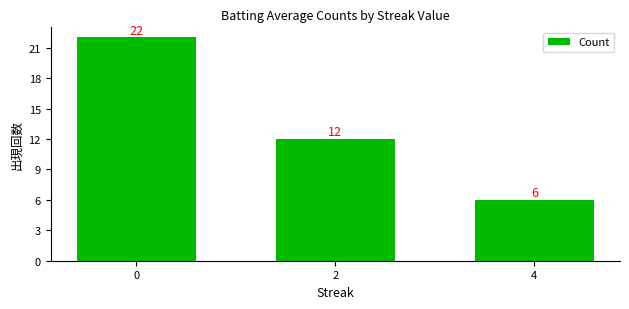

Reading left to right, list all the values displayed in this chart.

22	12	6